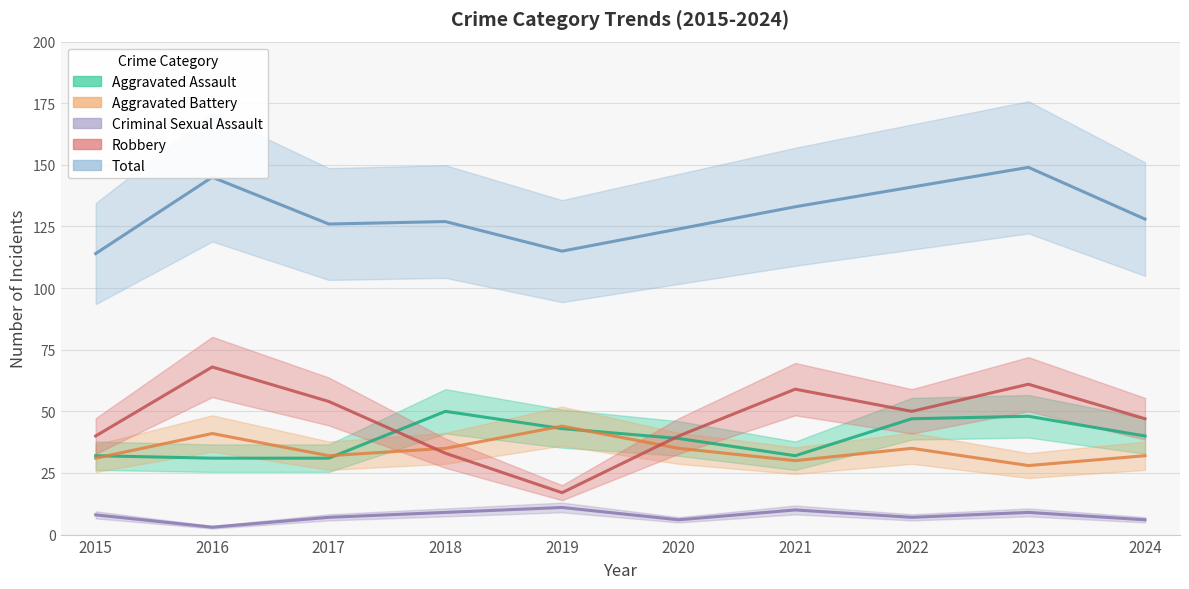

Rank the series at 2024 from highest to lowest value.

Total, Robbery, Aggravated Assault, Aggravated Battery, Criminal Sexual Assault